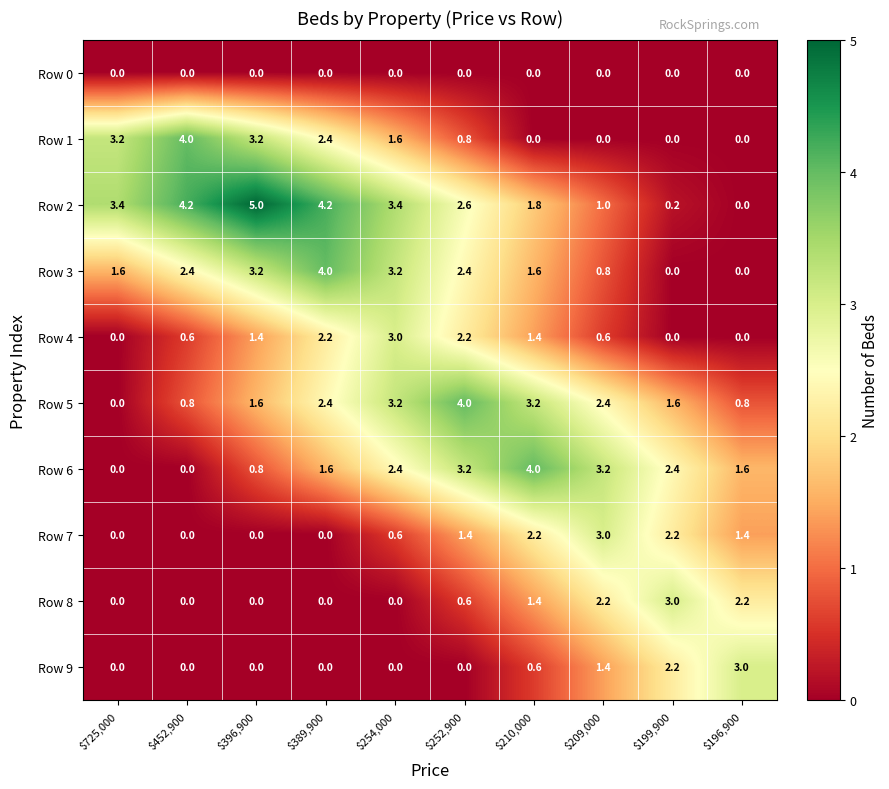

What is the average value of the Row 2 series?

2.6